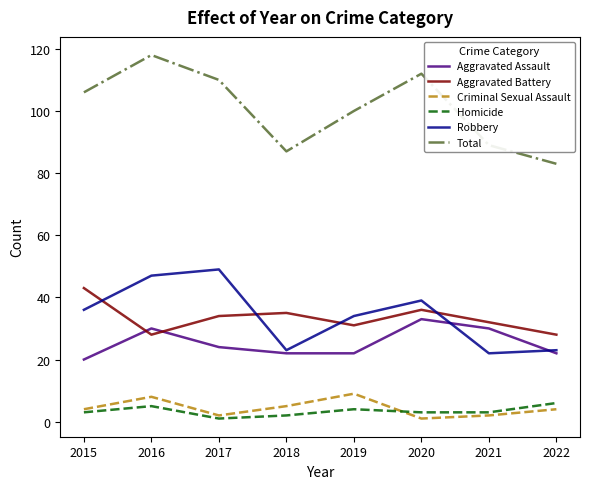

How many lines are shown in the chart?

6